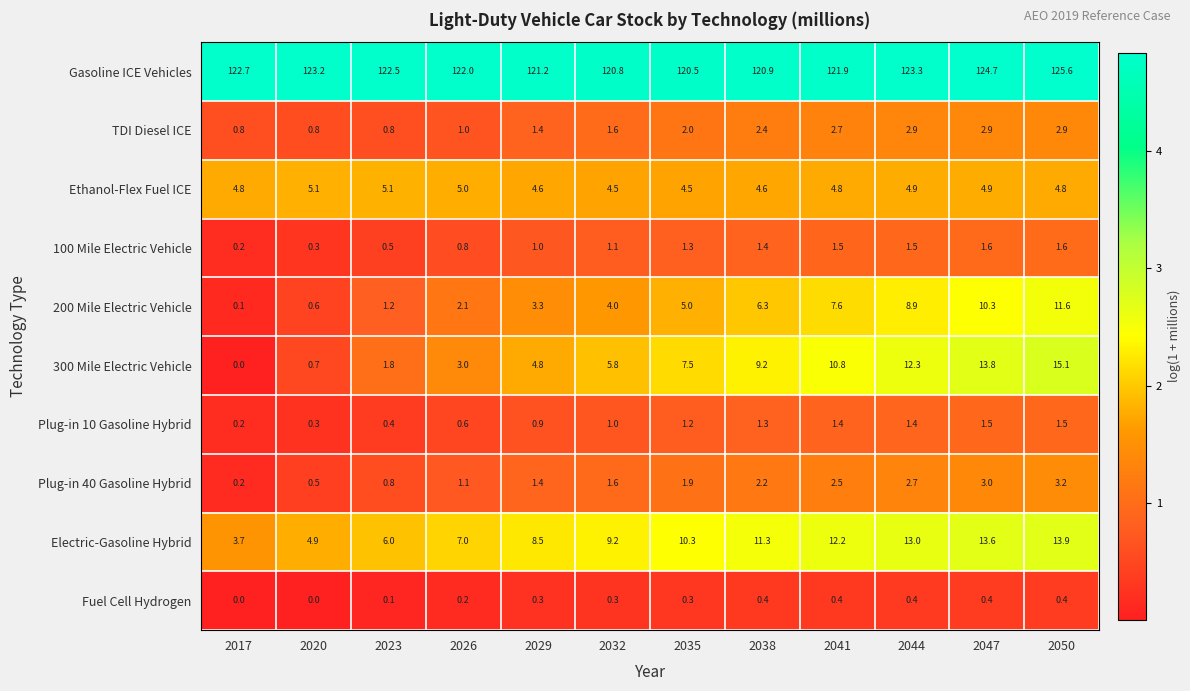

Rank the series at 2050 from highest to lowest value.

Gasoline ICE Vehicles, 300 Mile Electric Vehicle, Electric-Gasoline Hybrid, 200 Mile Electric Vehicle, Ethanol-Flex Fuel ICE, Plug-in 40 Gasoline Hybrid, TDI Diesel ICE, 100 Mile Electric Vehicle, Plug-in 10 Gasoline Hybrid, Fuel Cell Hydrogen